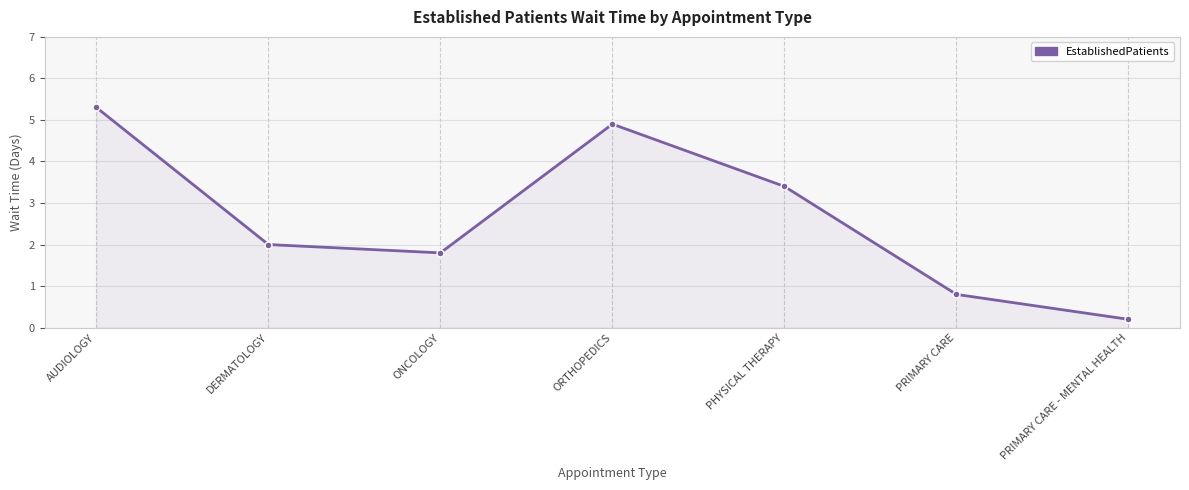

What is the difference between the values at ORTHOPEDICS and ONCOLOGY?

3.1